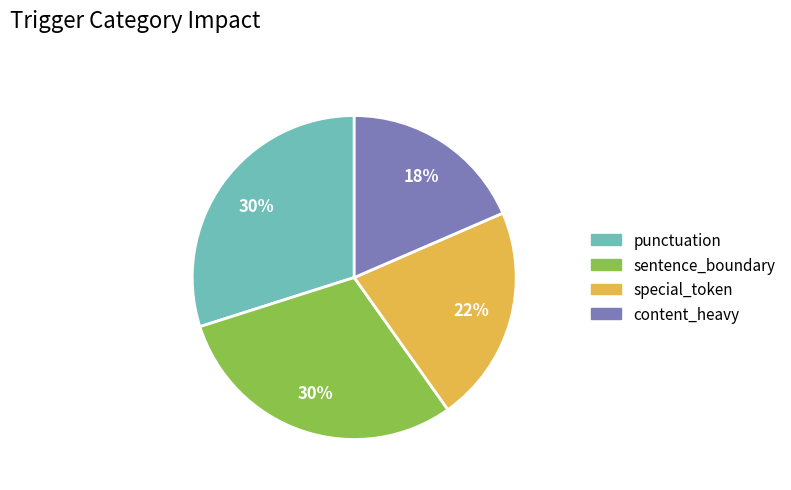

Is it true that sentence_boundary is 30% of the pie?

True